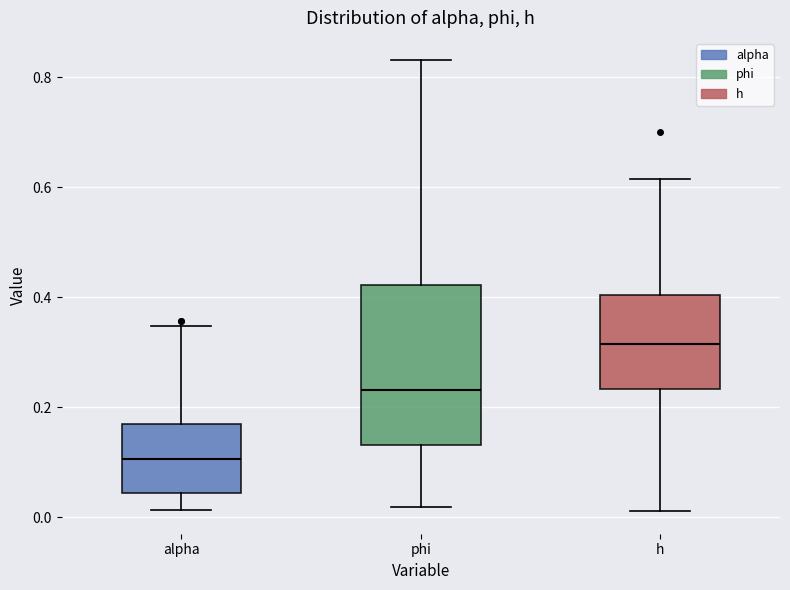

Reading left to right, transcribe this box plot: for each box, give where its median line is, the range the box spans, and where its two whiskers end, as read against the y-axis. The values are not printed on the chart, so give them approximately, as read against the axis.

alpha: median 0.10, box 0.04 to 0.16, whiskers 0.02 to 0.34
phi: median 0.24, box 0.14 to 0.42, whiskers 0.02 to 0.84
h: median 0.32, box 0.24 to 0.40, whiskers 0.02 to 0.62